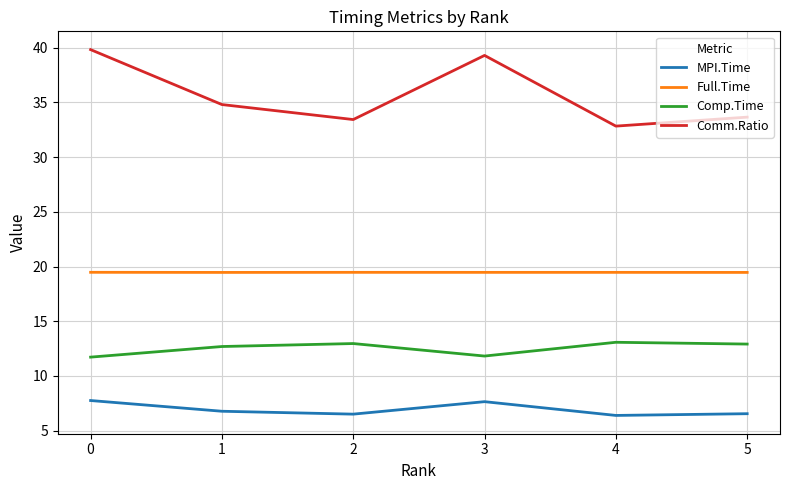

What is the difference between the Comm.Ratio values at 0 and 3?

0.5